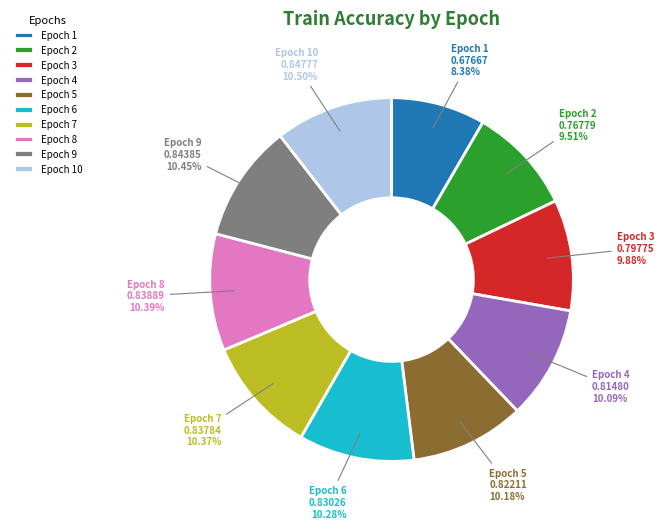

What is the smallest slice in the pie chart?

Epoch 1